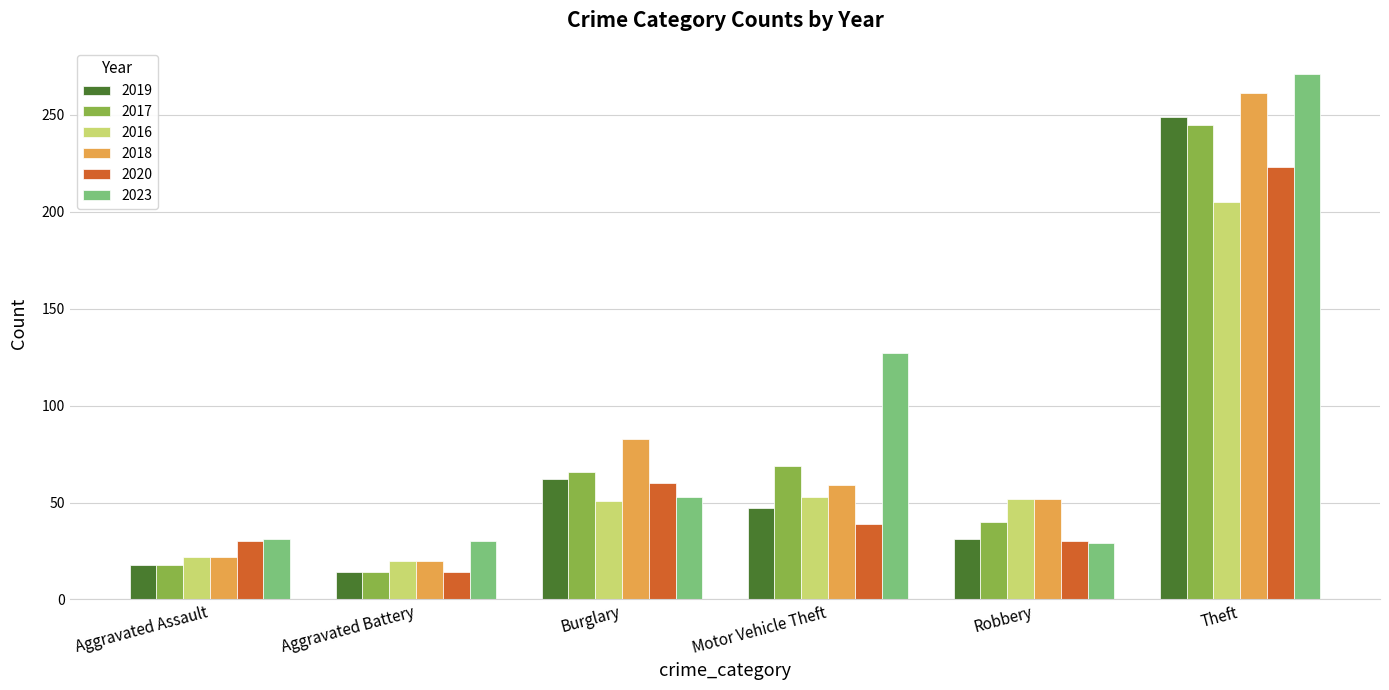

What is the value of the 2020 bar at the 4th from the left?

39